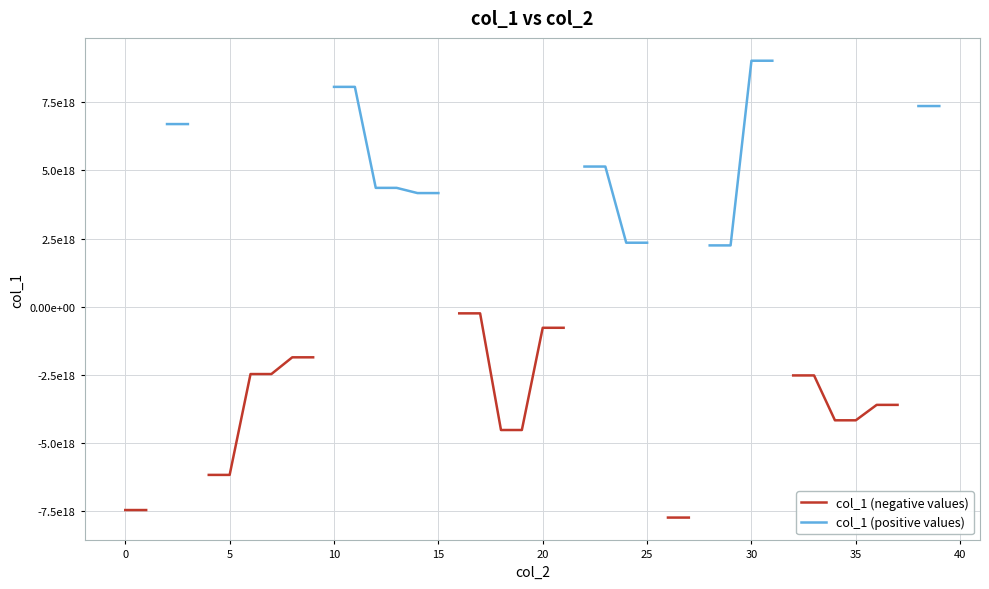

How many lines are shown in the chart?

2